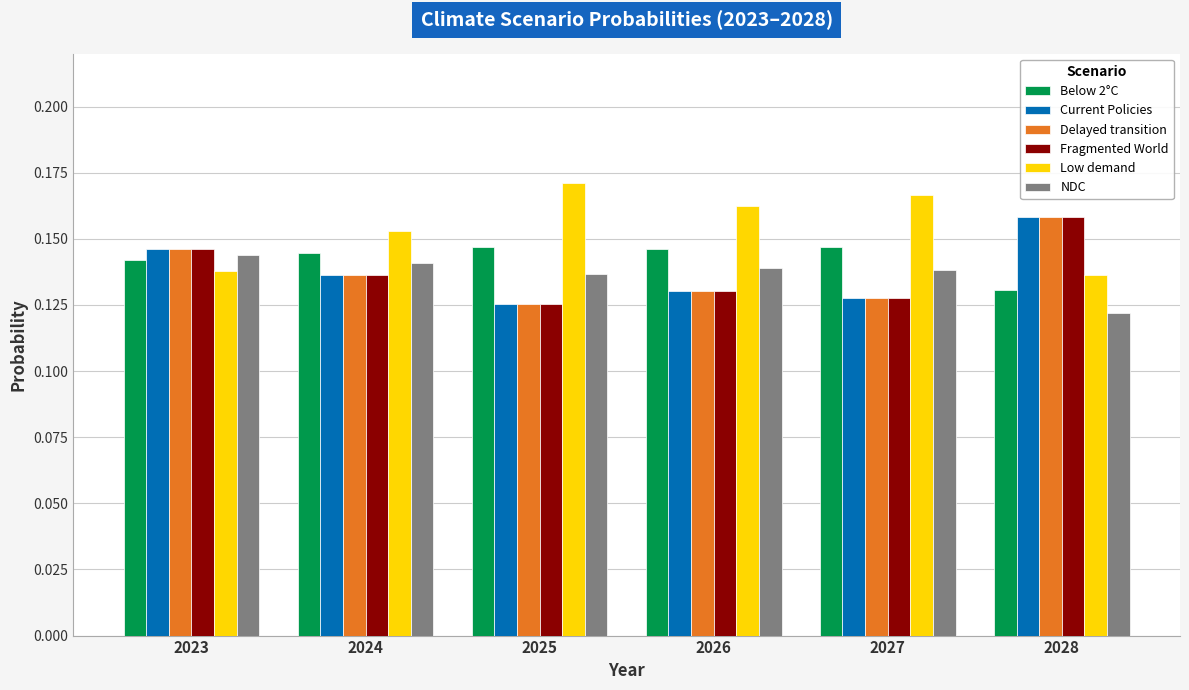

List the labels in order of Current Policies value, smallest first.

2025, 2027, 2026, 2024, 2023, 2028